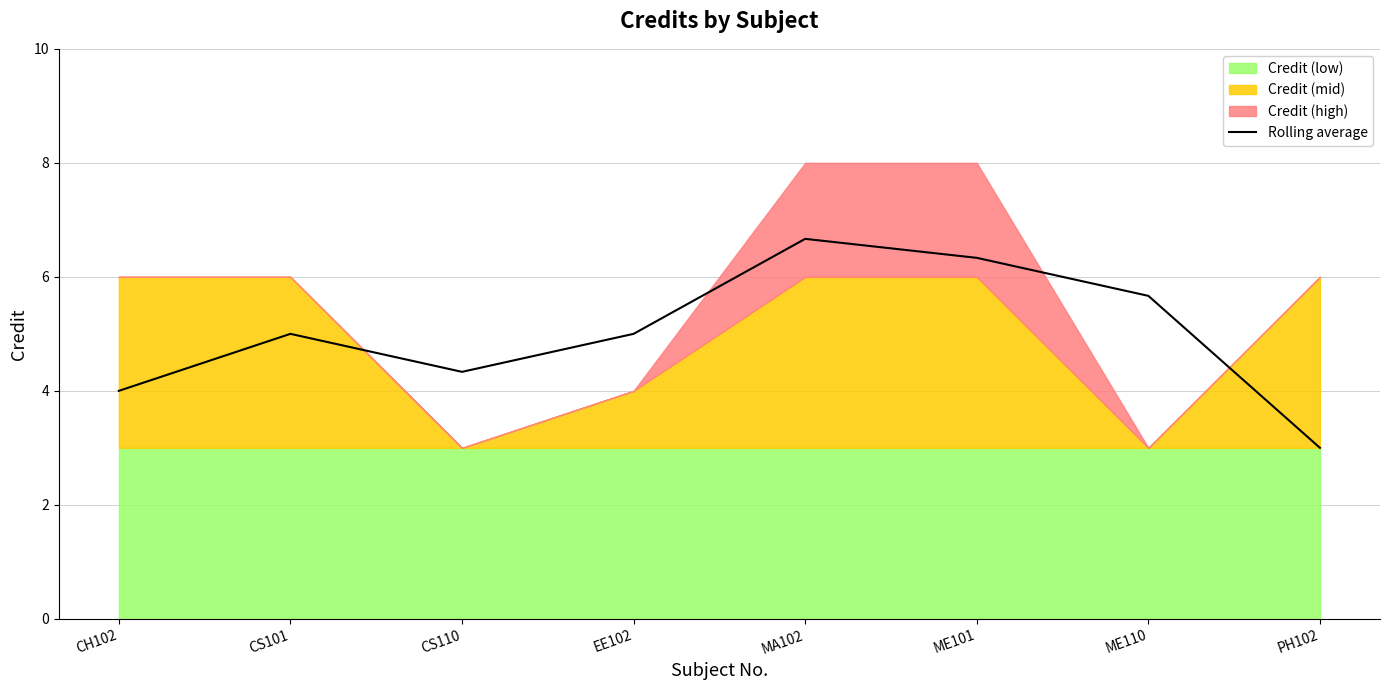

Does the chart have visible grid lines?

Yes